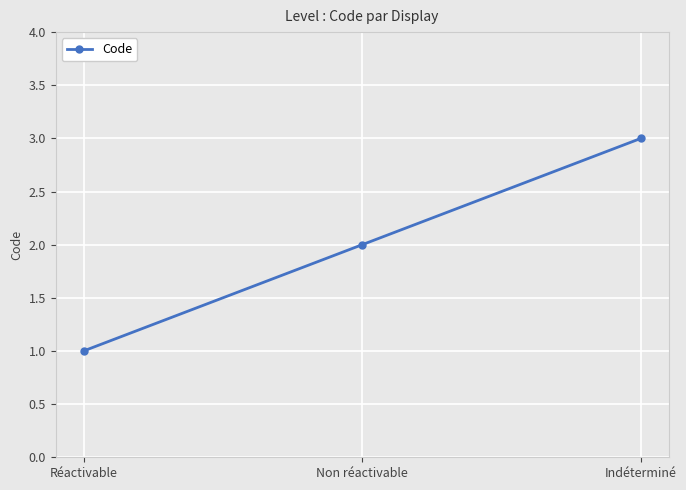

Count the values in the range 1 to 3.

3